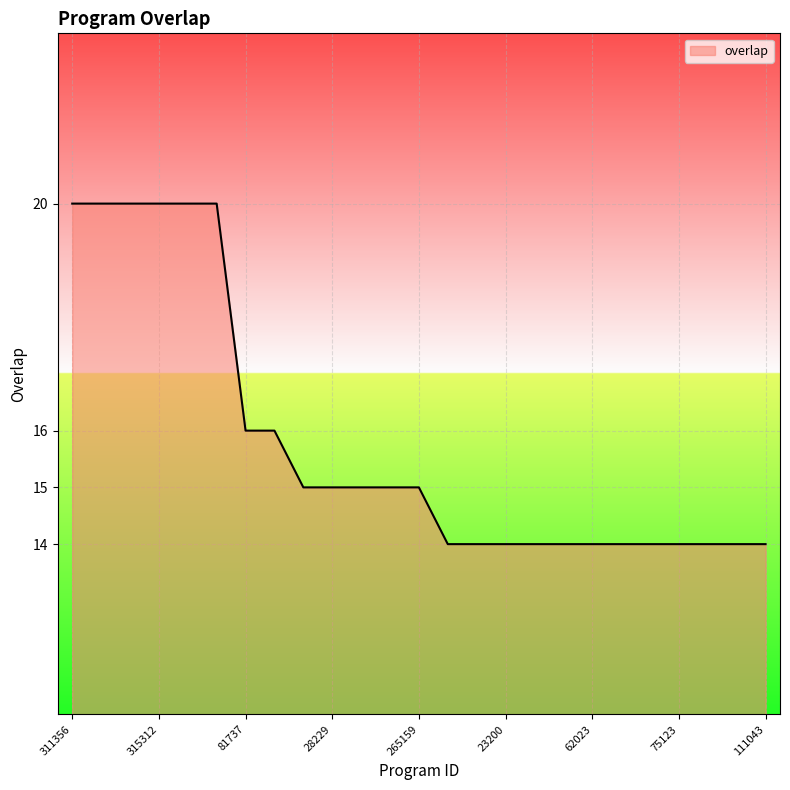

What is the greatest value displayed?

20